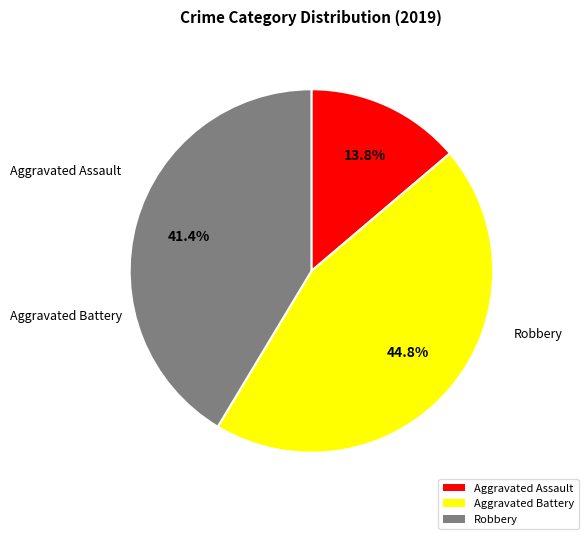

Rank the categories by value from highest to lowest.

Aggravated Battery, Robbery, Aggravated Assault